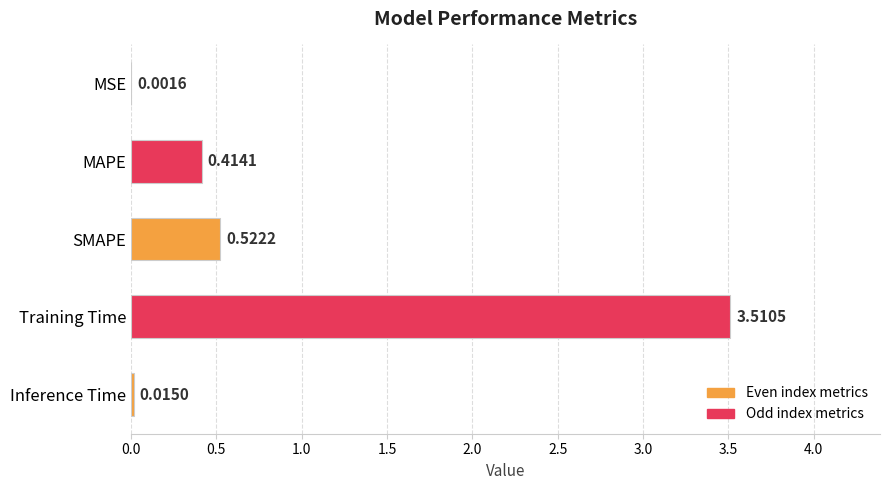

What is the sum of all values?

4.5